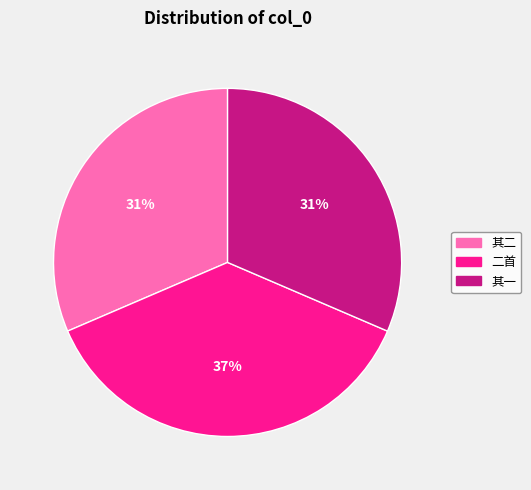

Is there a majority slice in this chart?

No